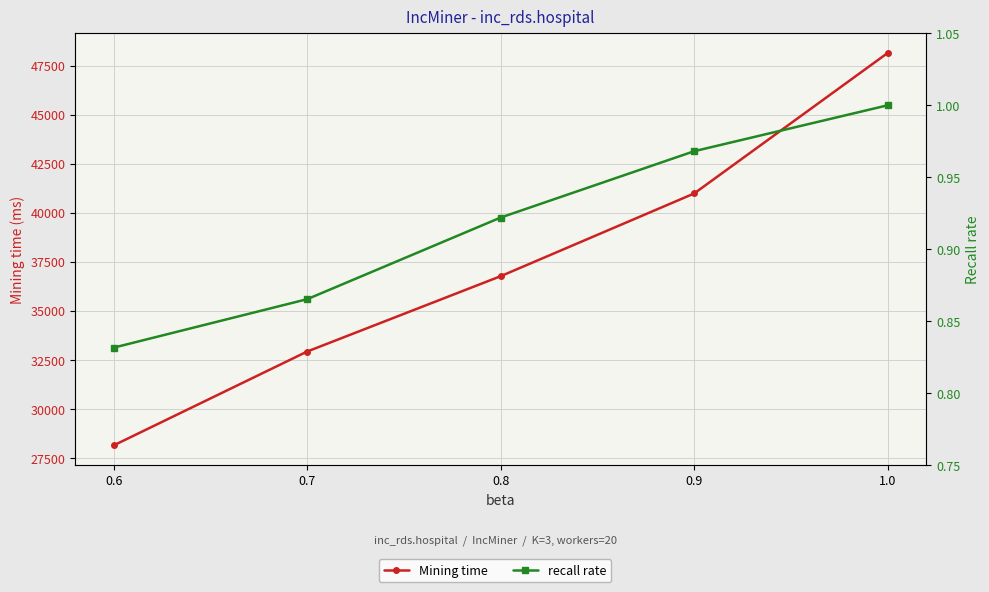

What is the sum of all Mining time values?

186946.0